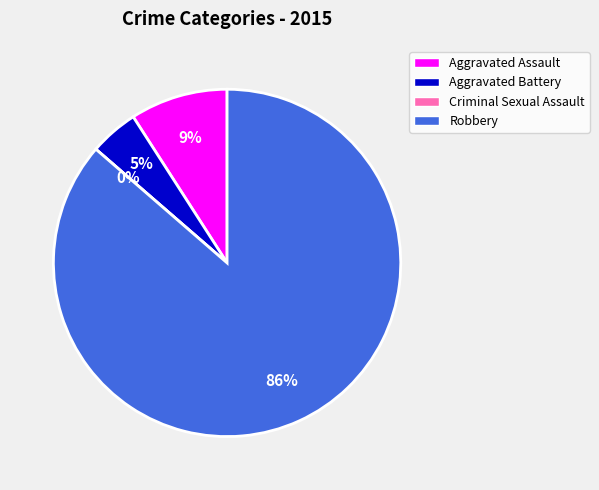

What percentage is the Aggravated Assault slice, to the nearest percent?

9%